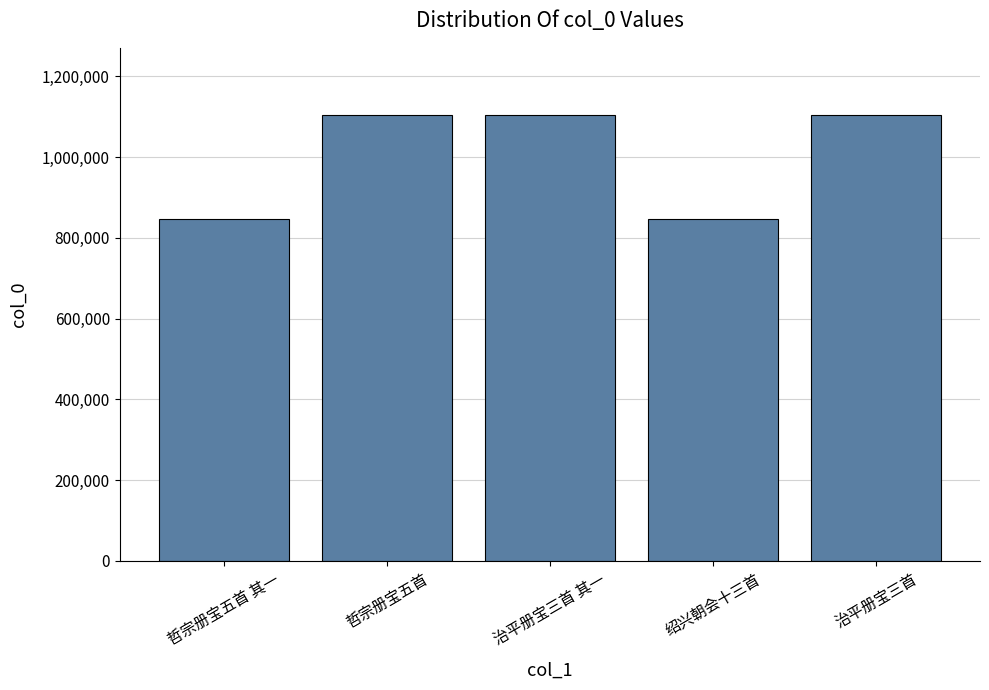

At which label is the value closest to 976195?

治平册宝三首 其一